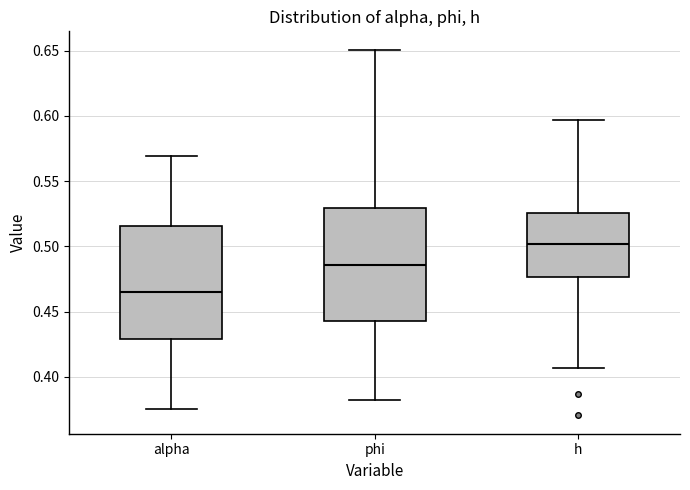

Where is the lower edge of the box for h on the y-axis? The values are not printed on the chart, so give them approximately, as read against the axis.

0.475